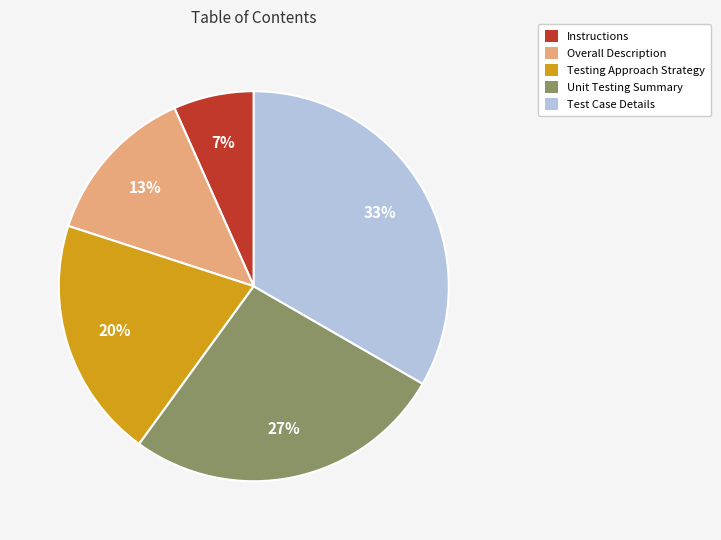

Does any single category account for the majority?

No